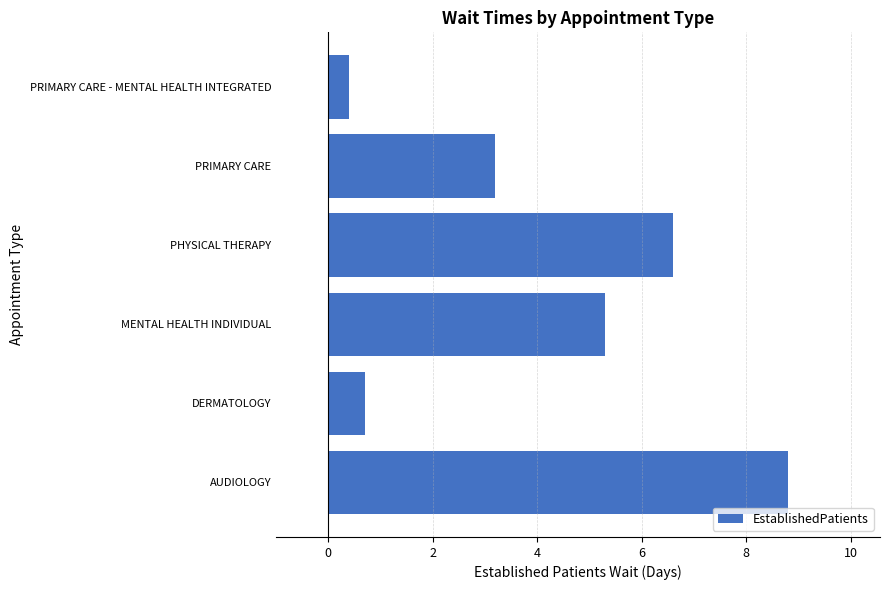

How many data points are less than 5?

3